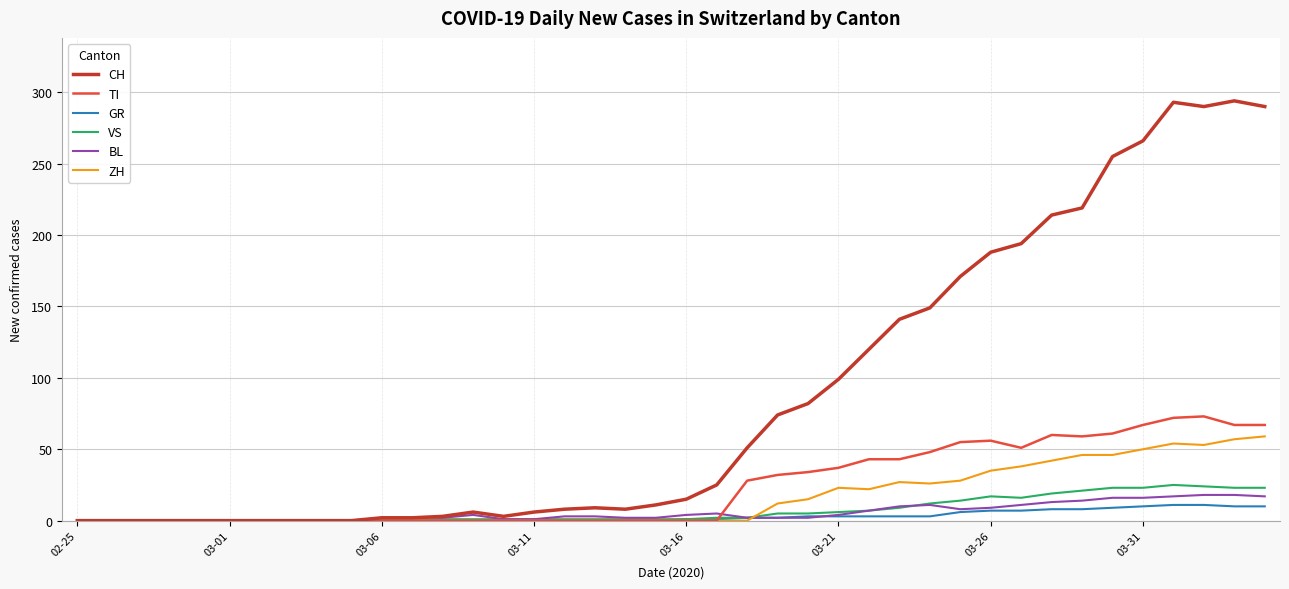

What is the highest value of the VS series?

25